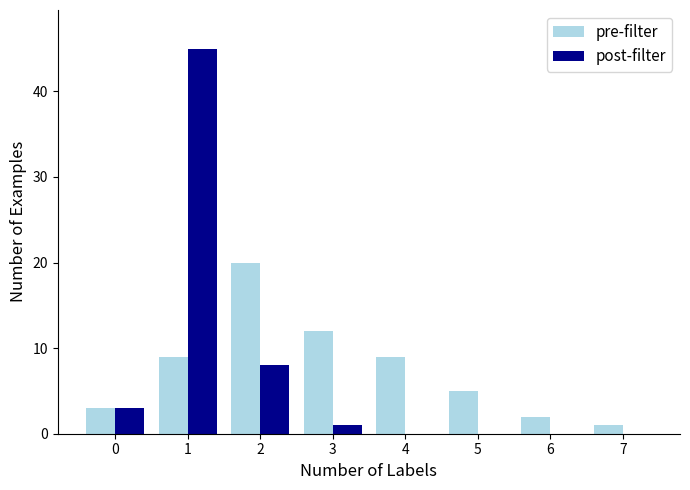

Between 0 and 1, which series saw the biggest shift?

post-filter